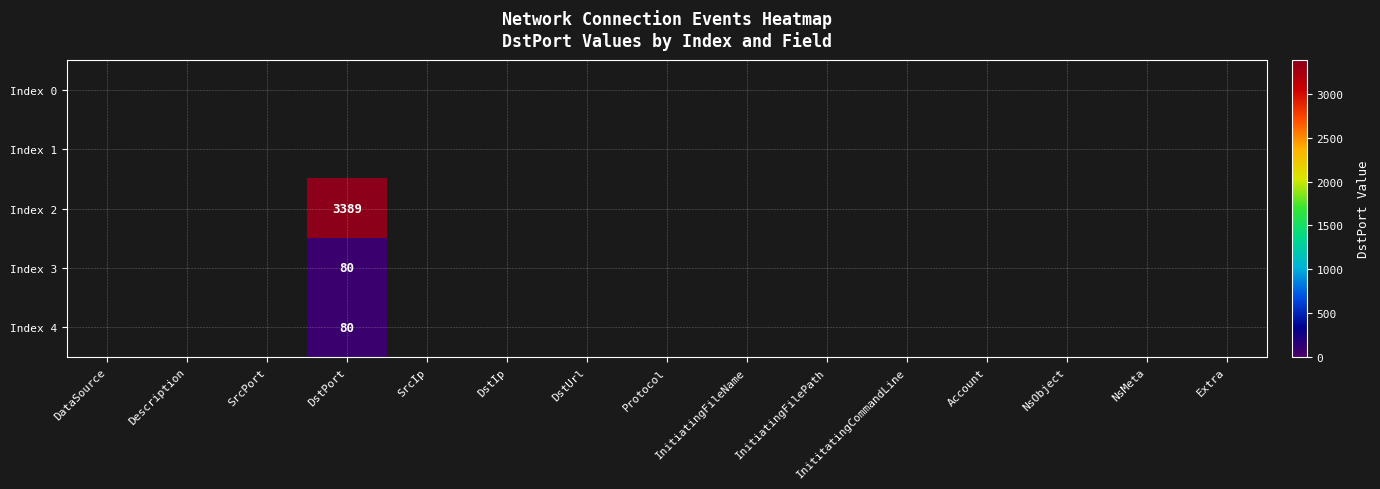

True or false: Index 2 has a value of 3389 at DstPort.

True